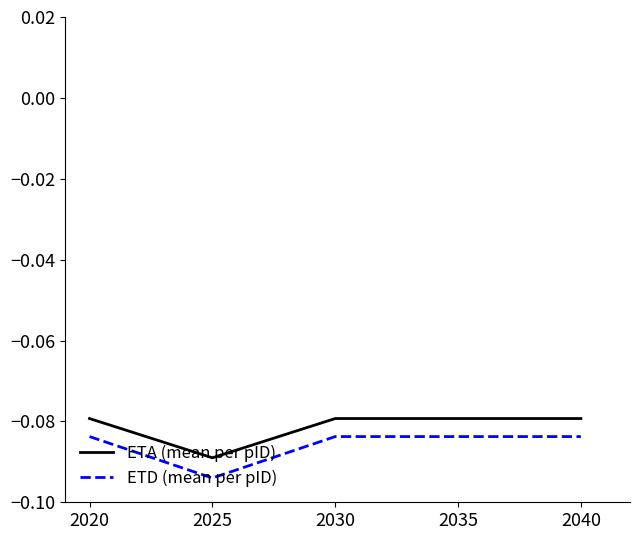

True or false: ETA (mean per pID) has more than 1 interior local peaks.

False